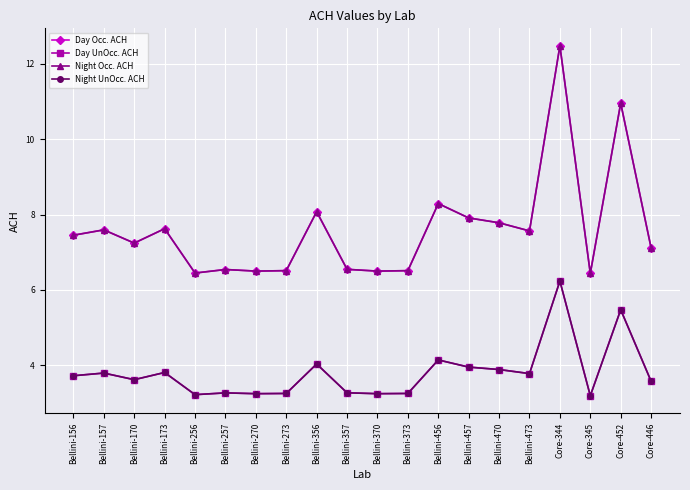

Reading left to right, list all the values displayed in this chart.

Day Occ. ACH: Bellini-156=7.5	Bellini-157=7.6	Bellini-170=7.2	Bellini-173=7.6	Bellini-256=6.4	Bellini-257=6.5	Bellini-270=6.5	Bellini-273=6.5	Bellini-356=8.1	Bellini-357=6.5	Bellini-370=6.5	Bellini-373=6.5	Bellini-456=8.3	Bellini-457=7.9	Bellini-470=7.8	Bellini-473=7.6	Core-344=12.5	Core-345=6.4	Core-452=11.0	Core-446=7.1
Day UnOcc. ACH: Bellini-156=3.7	Bellini-157=3.8	Bellini-170=3.6	Bellini-173=3.8	Bellini-256=3.2	Bellini-257=3.3	Bellini-270=3.3	Bellini-273=3.3	Bellini-356=4.0	Bellini-357=3.3	Bellini-370=3.3	Bellini-373=3.3	Bellini-456=4.1	Bellini-457=4.0	Bellini-470=3.9	Bellini-473=3.8	Core-344=6.2	Core-345=3.2	Core-452=5.5	Core-446=3.6
Night Occ. ACH: Bellini-156=7.5	Bellini-157=7.6	Bellini-170=7.2	Bellini-173=7.6	Bellini-256=6.4	Bellini-257=6.5	Bellini-270=6.5	Bellini-273=6.5	Bellini-356=8.1	Bellini-357=6.5	Bellini-370=6.5	Bellini-373=6.5	Bellini-456=8.3	Bellini-457=7.9	Bellini-470=7.8	Bellini-473=7.6	Core-344=12.5	Core-345=6.4	Core-452=11.0	Core-446=7.1
Night UnOcc. ACH: Bellini-156=3.7	Bellini-157=3.8	Bellini-170=3.6	Bellini-173=3.8	Bellini-256=3.2	Bellini-257=3.3	Bellini-270=3.3	Bellini-273=3.3	Bellini-356=4.0	Bellini-357=3.3	Bellini-370=3.3	Bellini-373=3.3	Bellini-456=4.1	Bellini-457=4.0	Bellini-470=3.9	Bellini-473=3.8	Core-344=6.2	Core-345=3.2	Core-452=5.5	Core-446=3.6